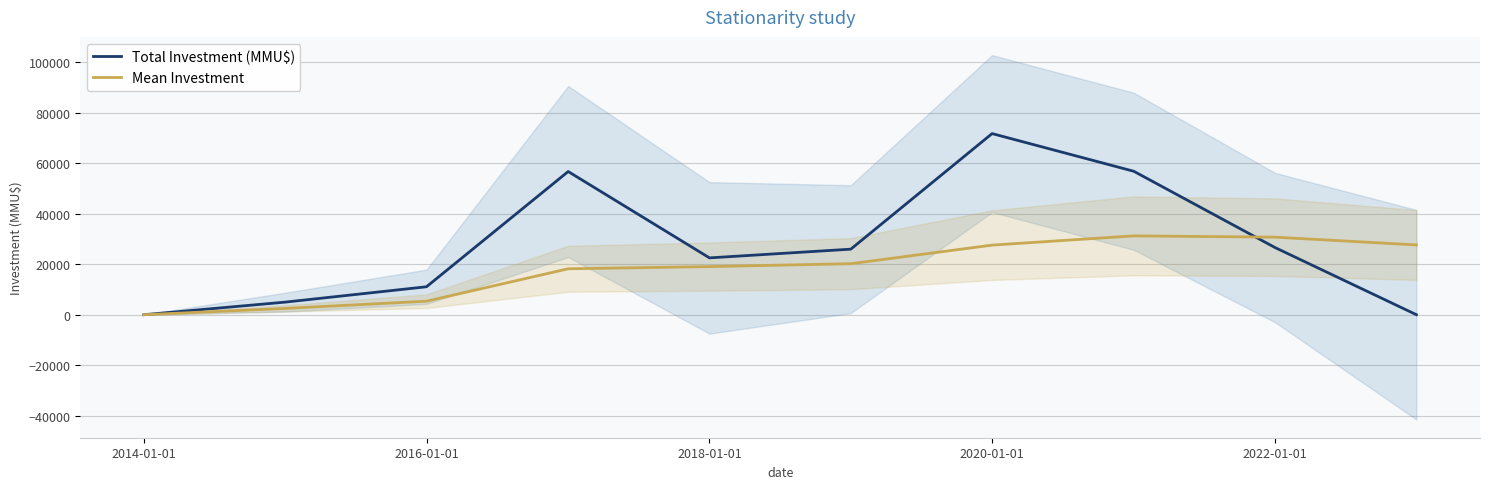

The value of Mean Investment at 2016-01-01 is 5378.3. True or false?

True